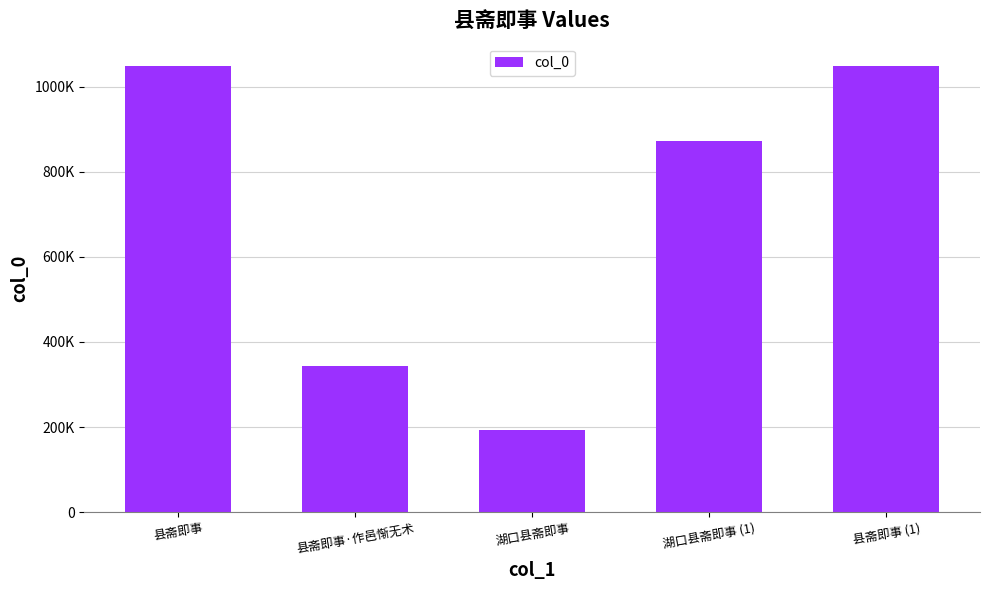

What value does the data have at 湖口县斋即事 (1)?

873036